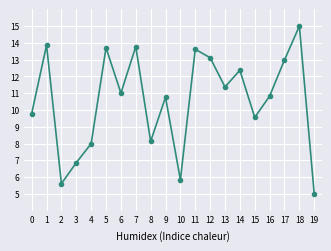

The chart shows a value of 13.6 at 11. True or false?

True